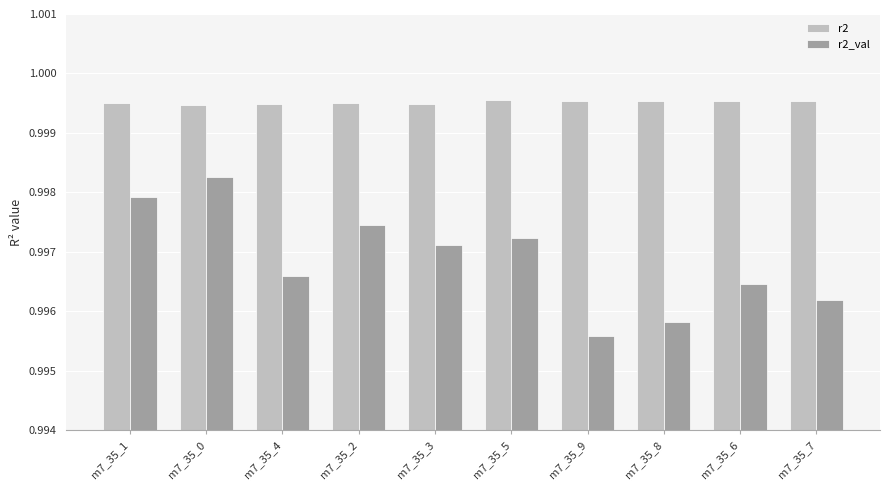

Count the r2 values in the range 0 to 1.

10